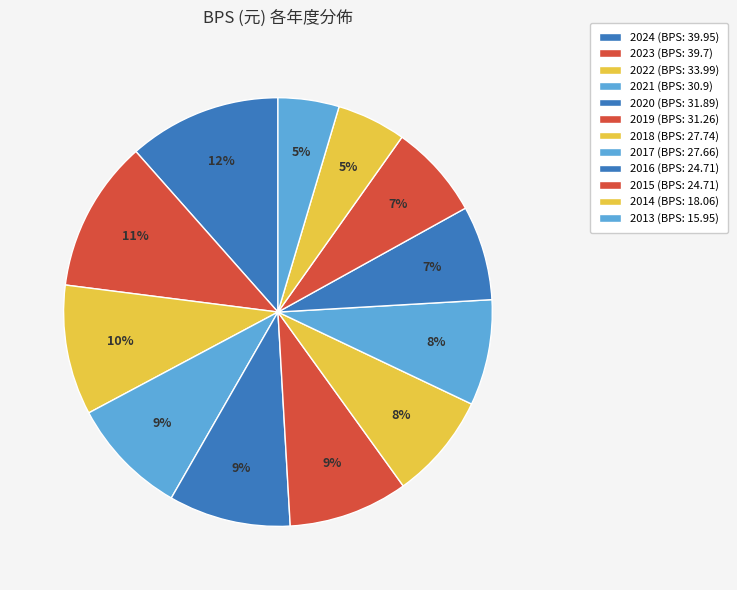

Which has a higher value, 2023 or 2021?

2023